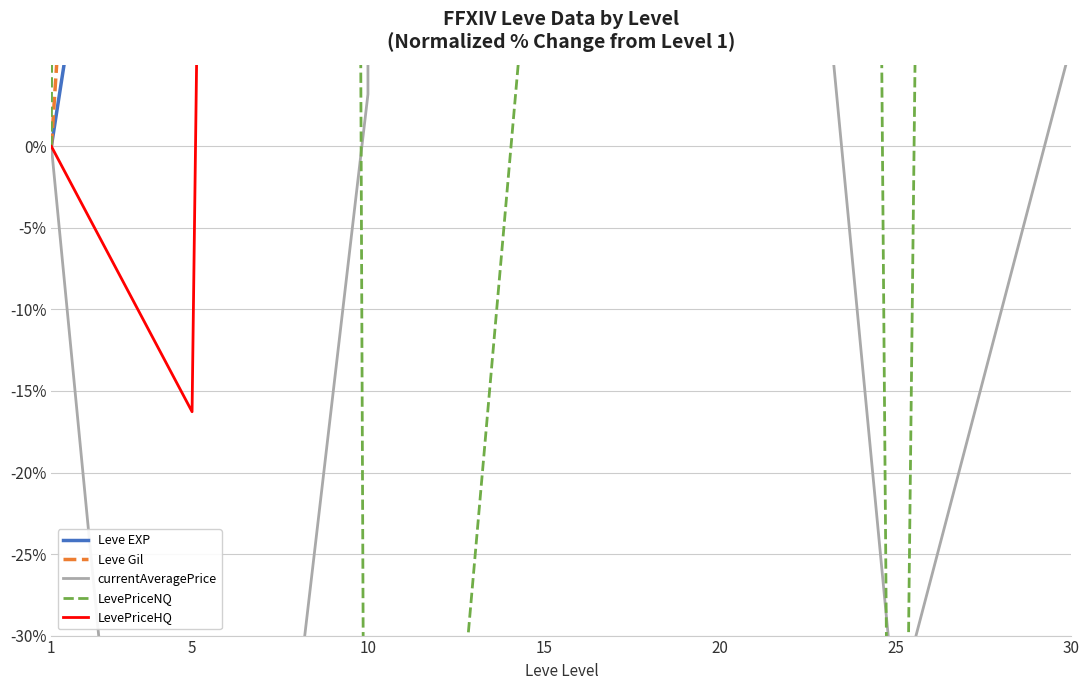

How many interior local peaks does the LevePriceNQ series have?

2